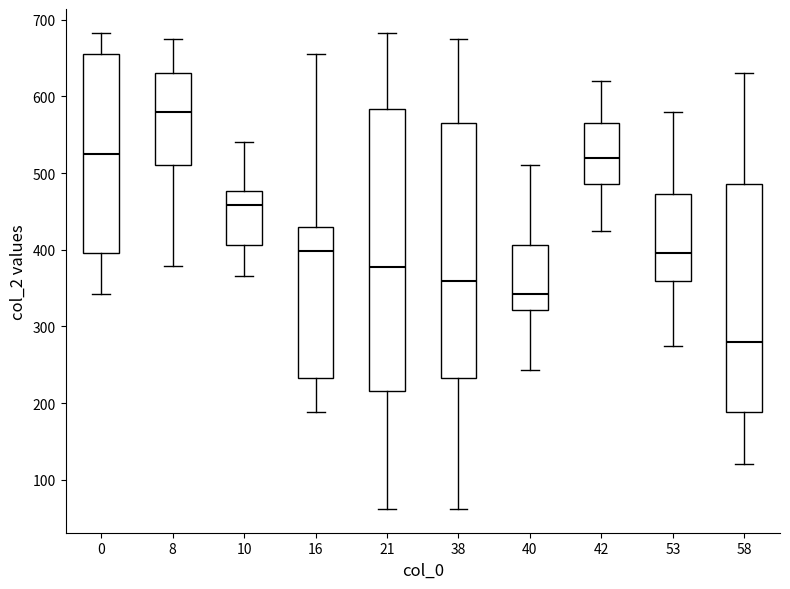

Reading left to right, read every box against the y-axis: the position of its median line, the range the box covers, and the ends of its whiskers. The values are not printed on the chart, so give them approximately, as read against the axis.

0: median 530, box 400 to 660, whiskers 340 to 680
8: median 580, box 510 to 630, whiskers 380 to 680
10: median 460, box 410 to 480, whiskers 370 to 540
16: median 400, box 230 to 430, whiskers 190 to 660
21: median 380, box 220 to 580, whiskers 60 to 680
38: median 360, box 230 to 570, whiskers 60 to 680
40: median 340, box 320 to 410, whiskers 240 to 510
42: median 520, box 490 to 570, whiskers 420 to 620
53: median 400, box 360 to 470, whiskers 280 to 580
58: median 280, box 190 to 490, whiskers 120 to 630